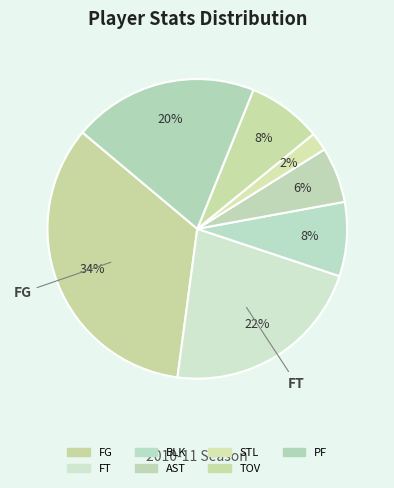

Is there any slice that represents more than half of the pie?

No